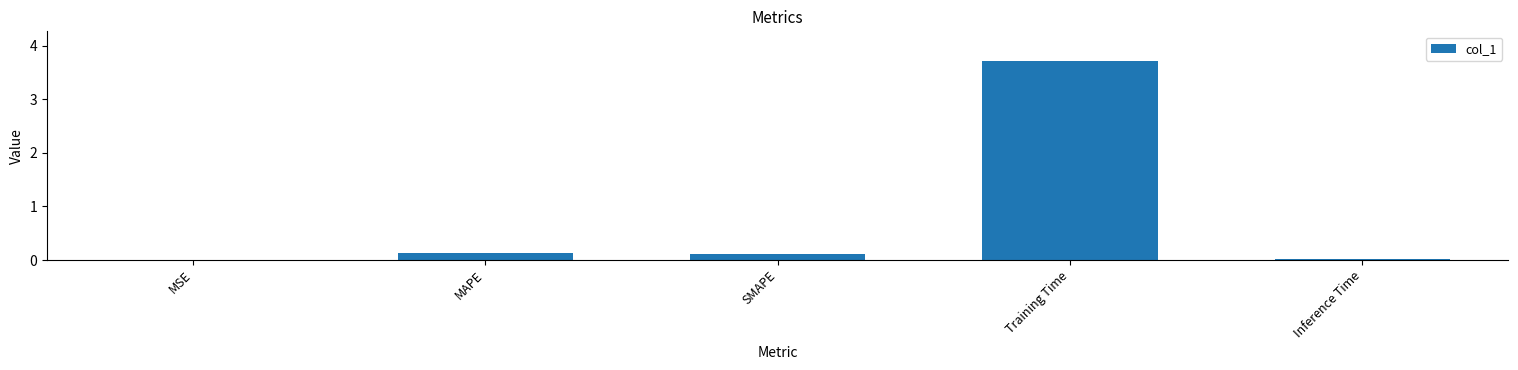

Between Inference Time and MAPE, which is larger?

MAPE